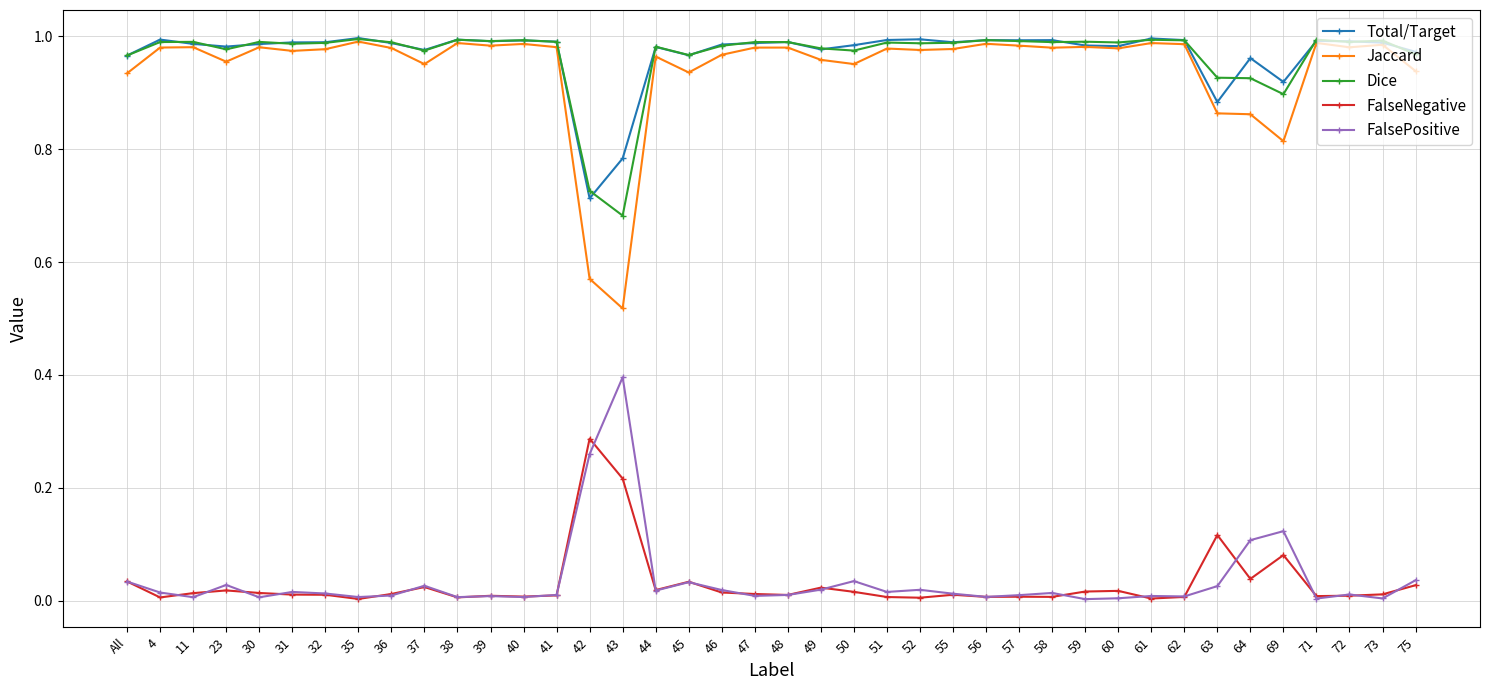

What are all the series names shown in the legend?

Total/Target, Jaccard, Dice, FalseNegative, FalsePositive